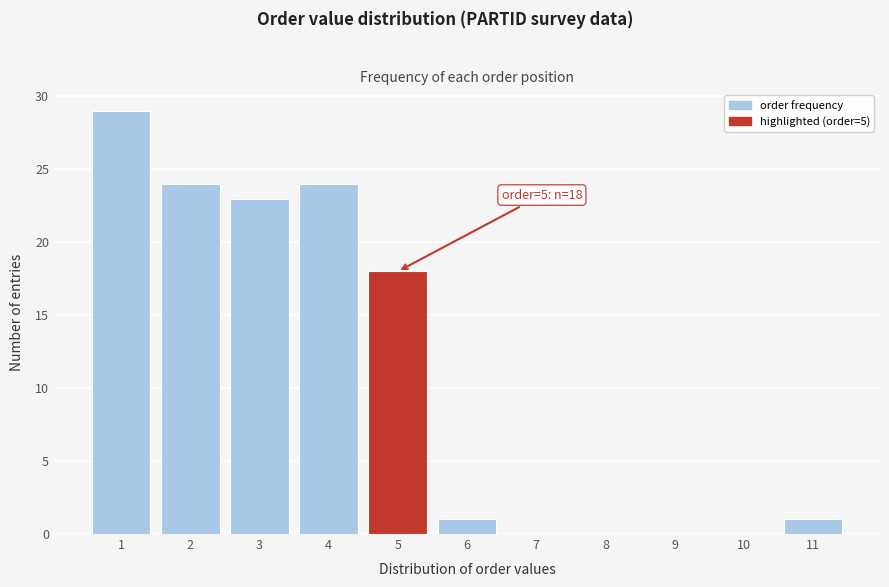

Reading right to left, transcribe all the data shown in this chart.

11=1	10=0	9=0	8=0	7=0	6=1	5=18	4=24	3=23	2=24	1=29